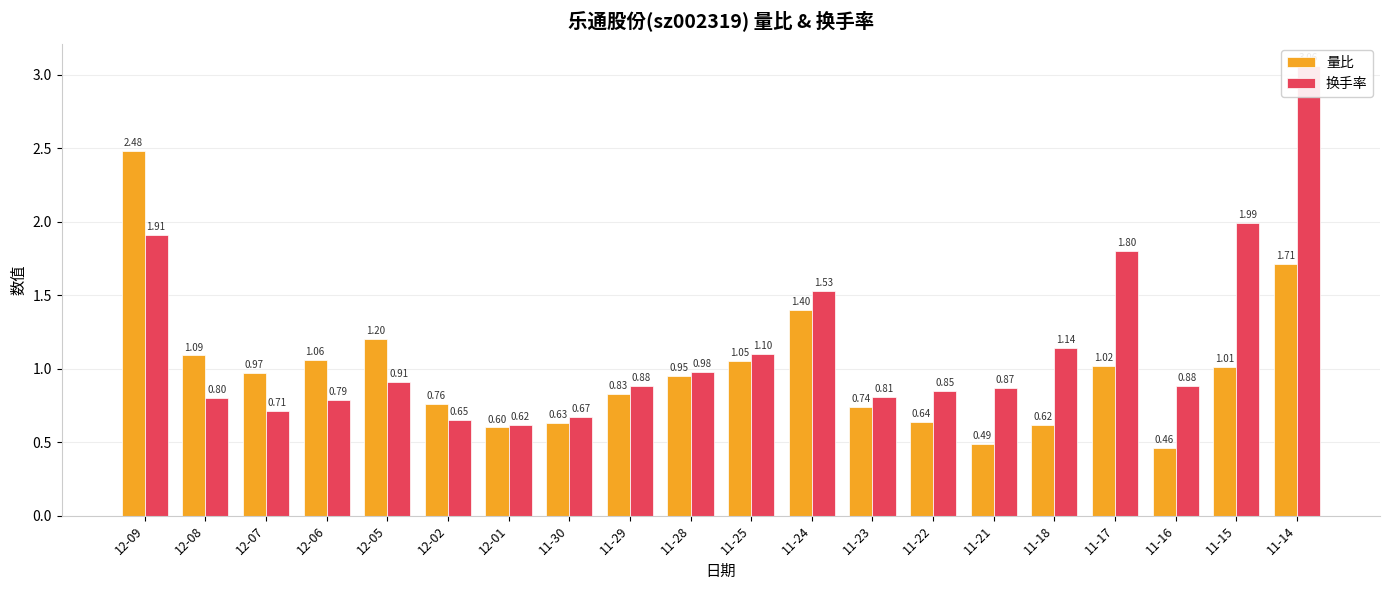

Is the value of 量比 at 12-07 greater than the value of 换手率 at 12-01?

Yes